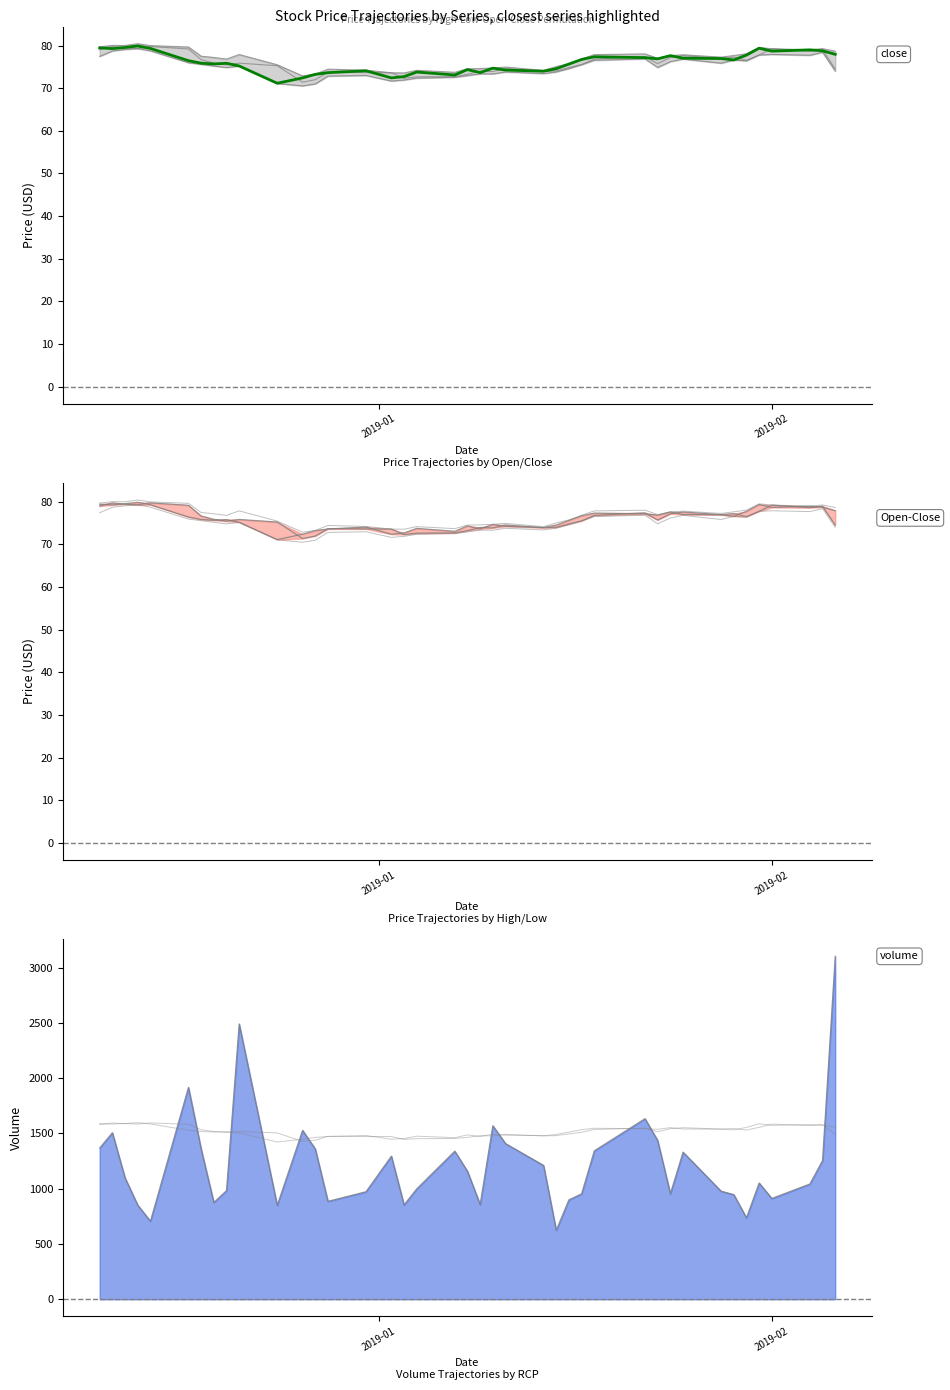

True or false: high and close intersect in this chart.

False